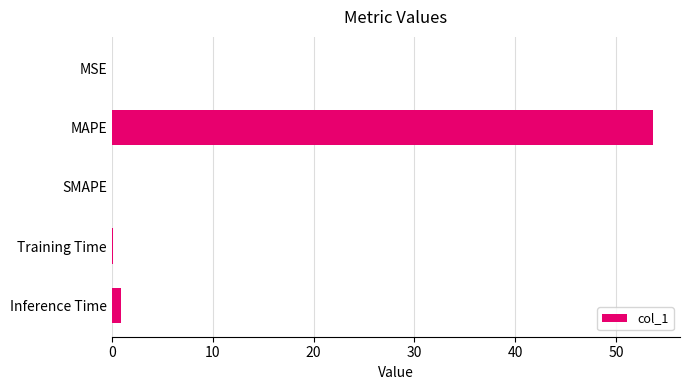

What is the maximum value shown in the chart?

53.6